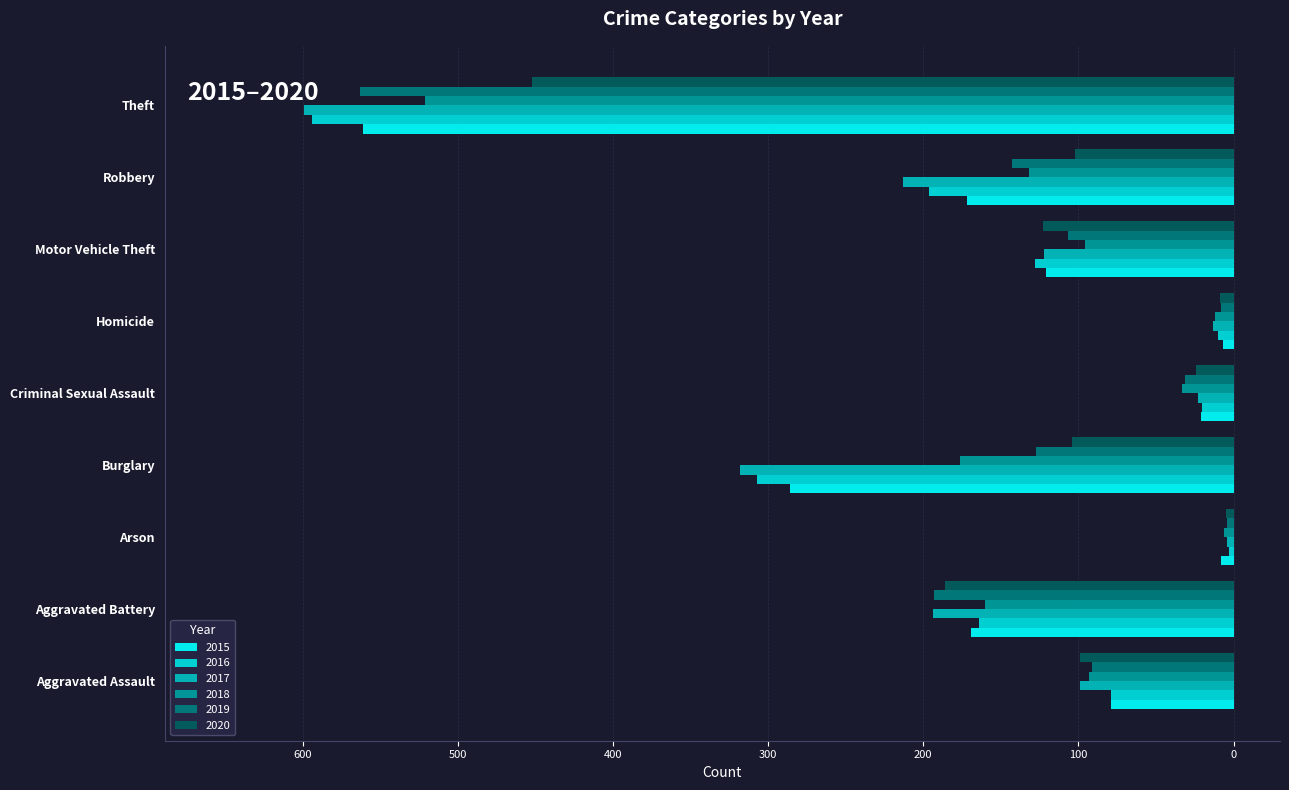

What position from the right is Aggravated Battery?

8